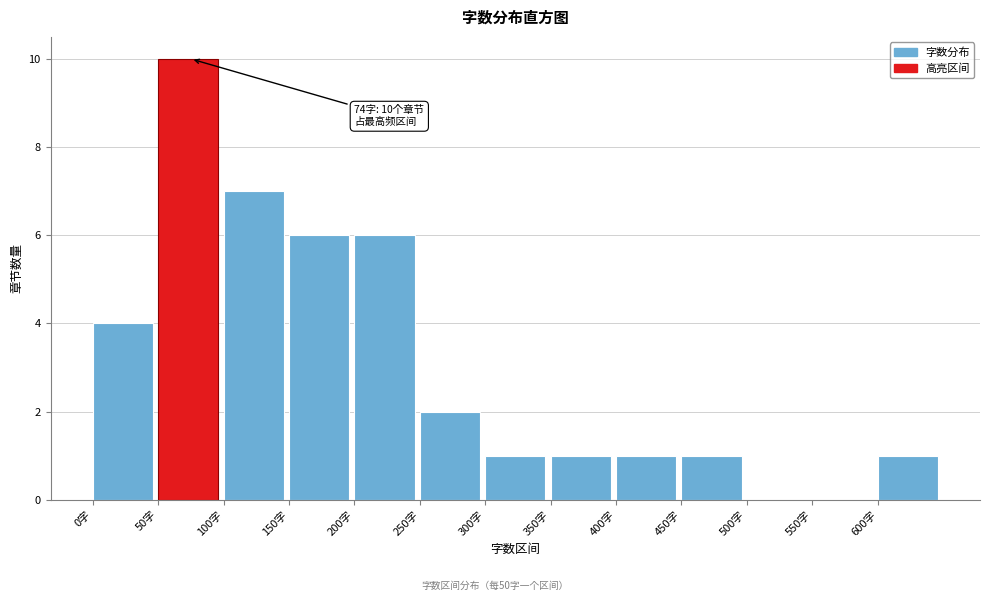

Which range on the x-axis has the tallest bar?

50 to 100